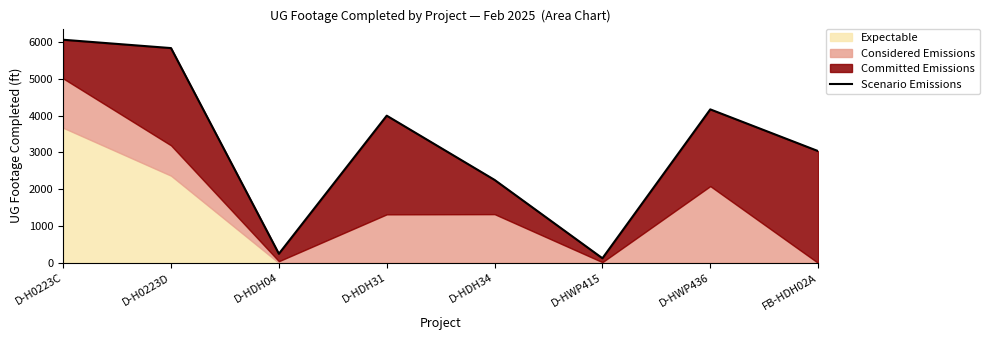

At which category does the data reach its first local valley?

D-HDH04